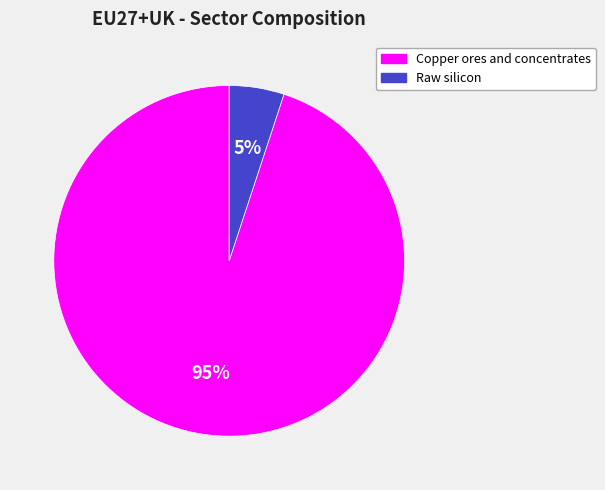

Which category accounts for the majority?

Copper ores and concentrates